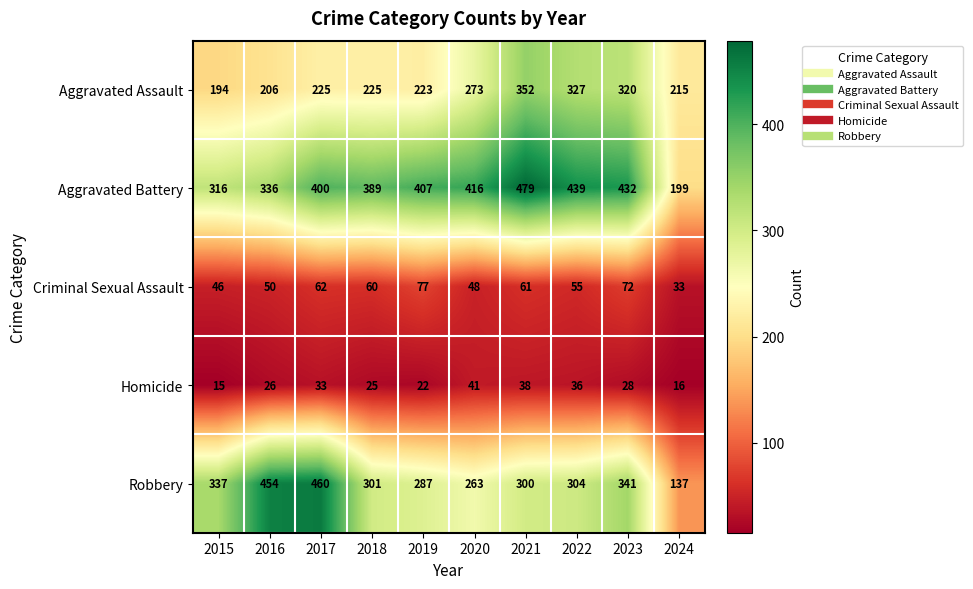

At 2015, list the series in order from smallest to largest.

Homicide, Criminal Sexual Assault, Aggravated Assault, Aggravated Battery, Robbery